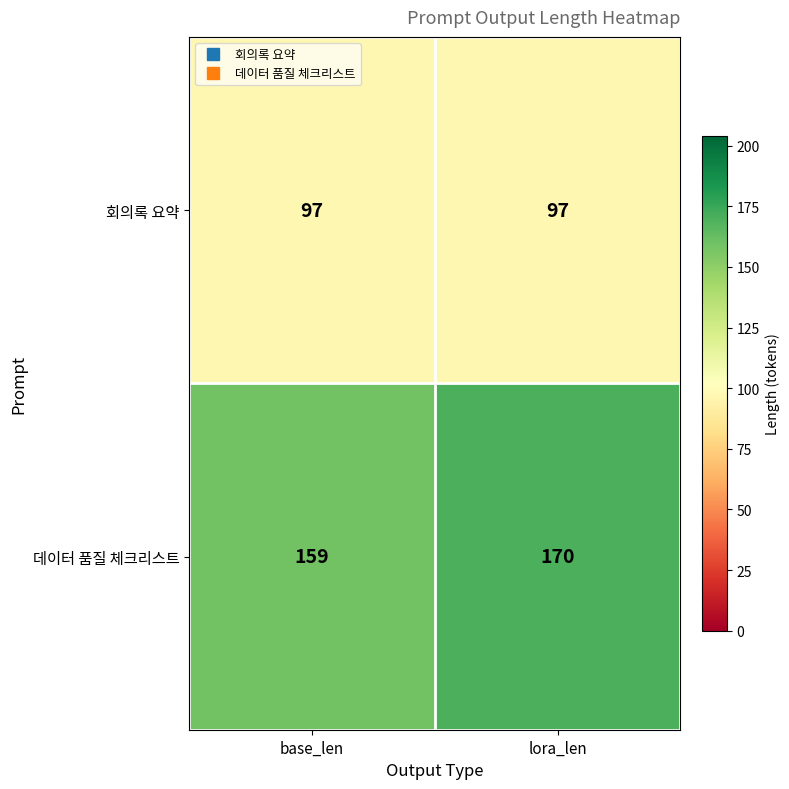

Which series changed the most between base_len and lora_len?

데이터 품질 체크리스트